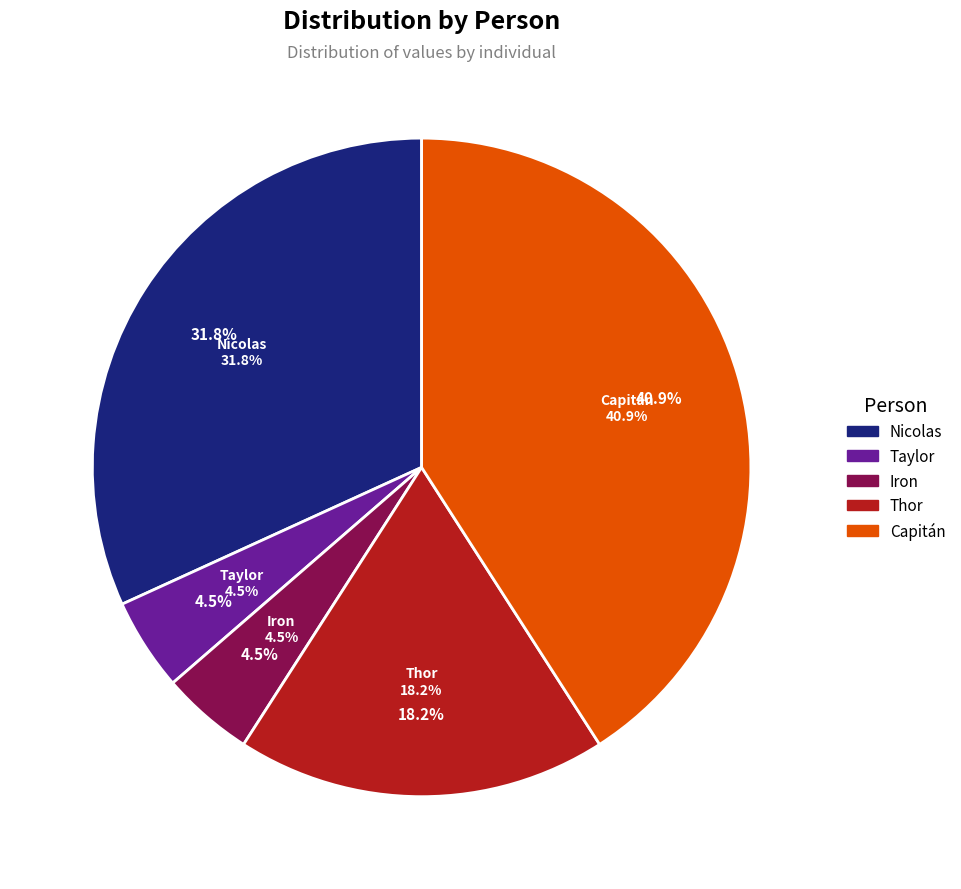

What is the largest slice in the pie chart?

Capitán